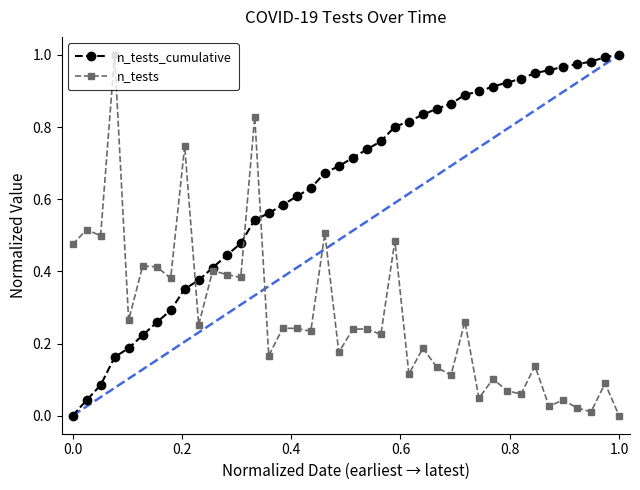

Rank the series by their average value, from highest to lowest.

n_tests_cumulative, n_tests